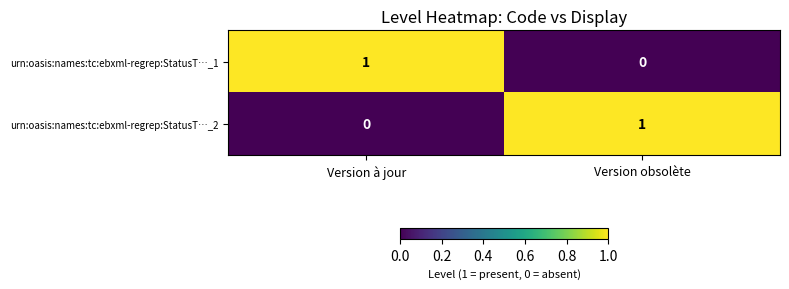

How many categories are shown in the chart?

2